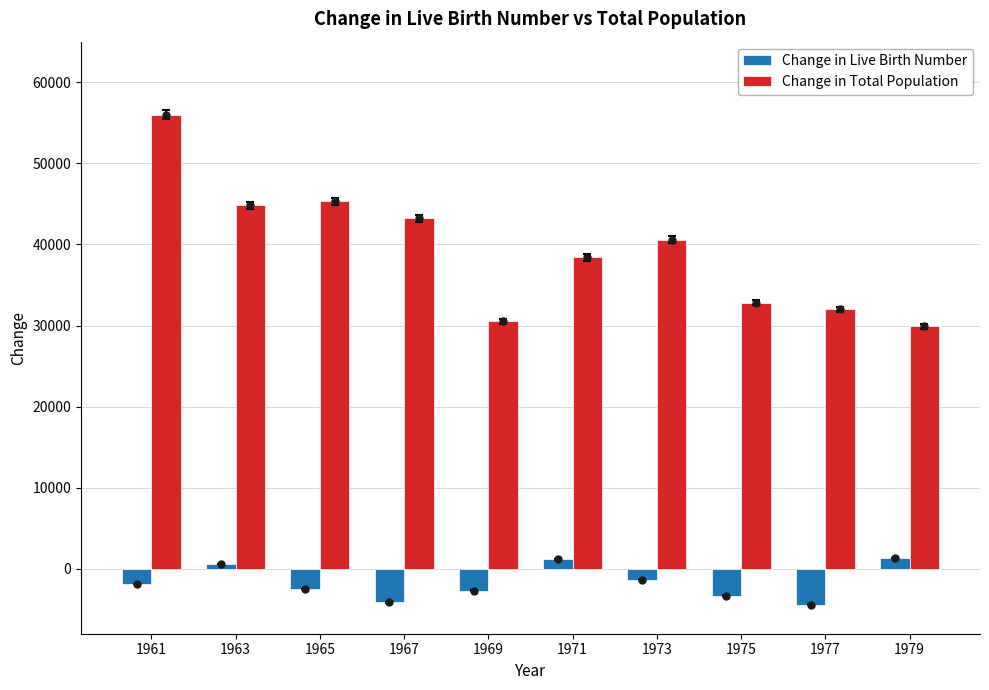

How many series are shown in this chart?

2